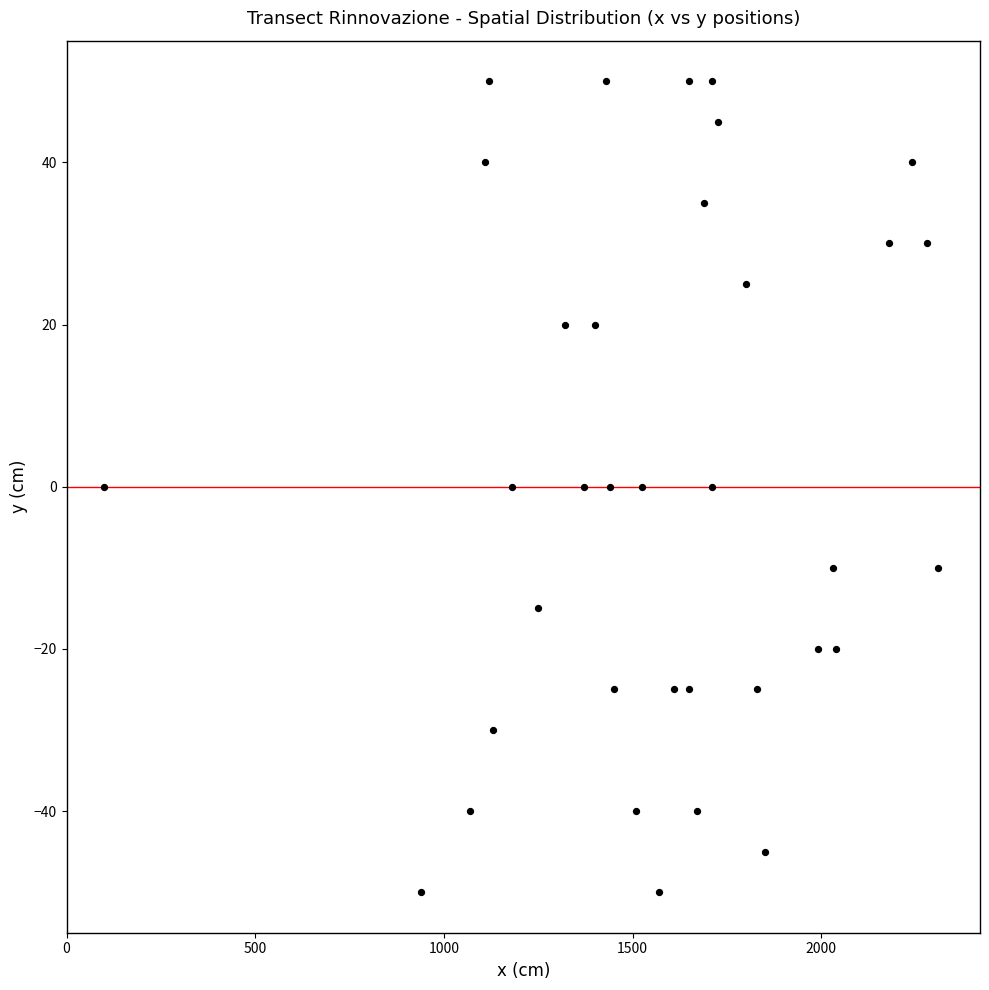

What is the range of Y values (max minus min)?

100